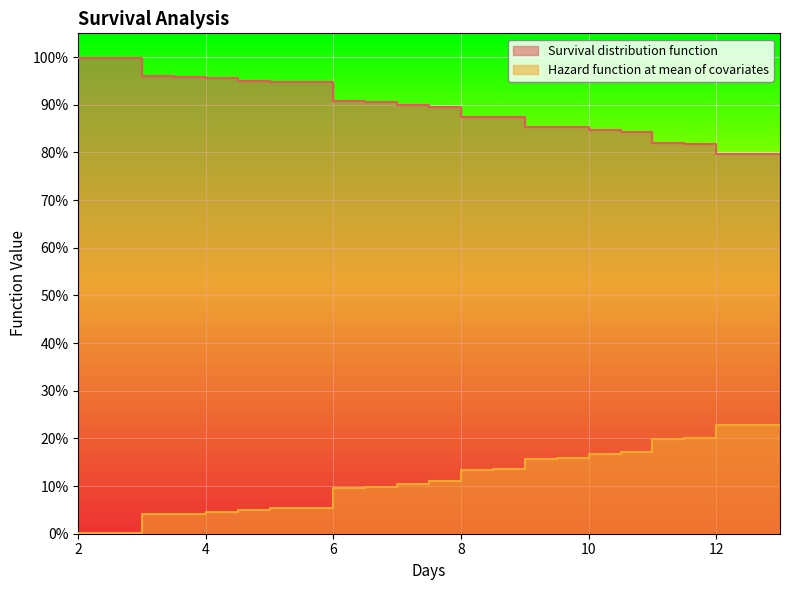

Rank the series at 7.5 from highest to lowest value.

Survival distribution function, Hazard function at mean of covariates